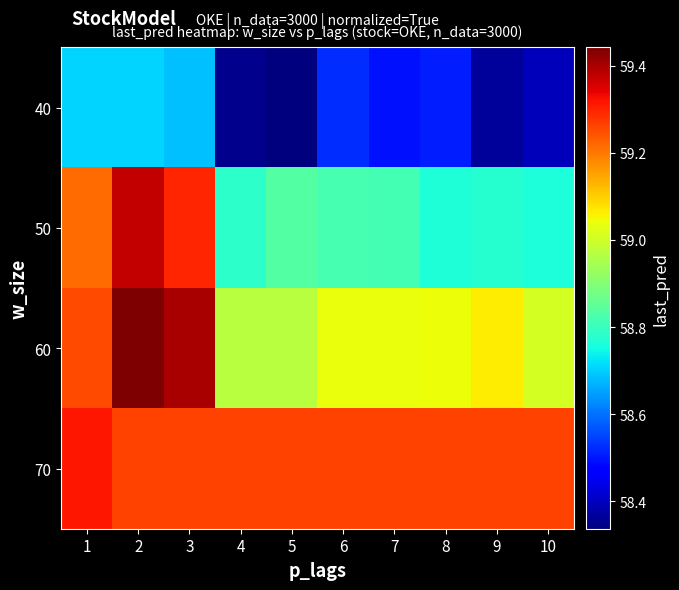

Which series has the largest total across all categories?

70